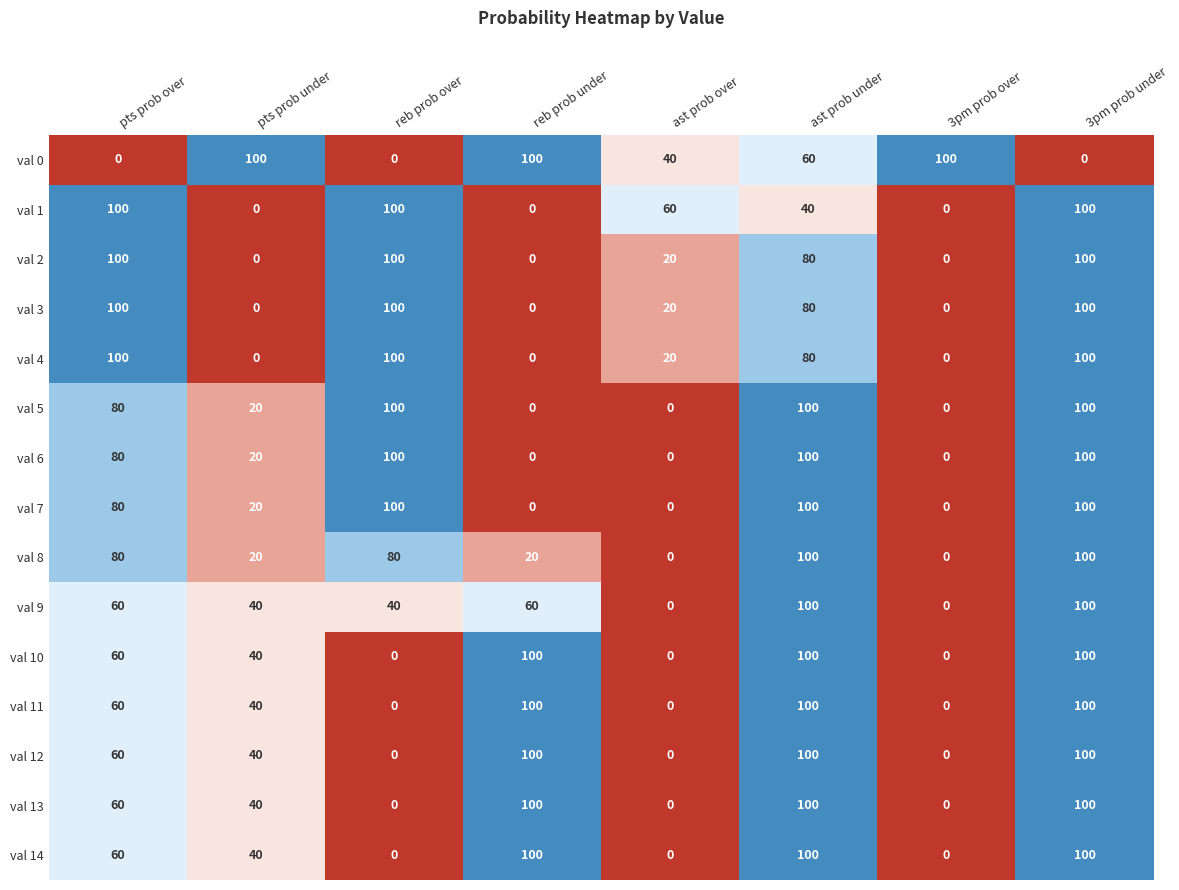

How many data points does each series have?

8